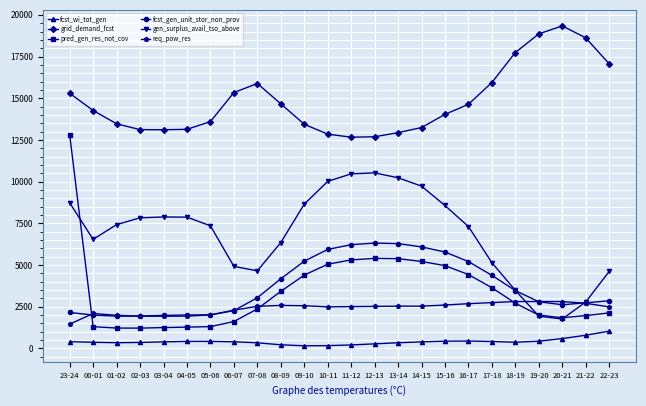

What is the smallest value displayed?

158